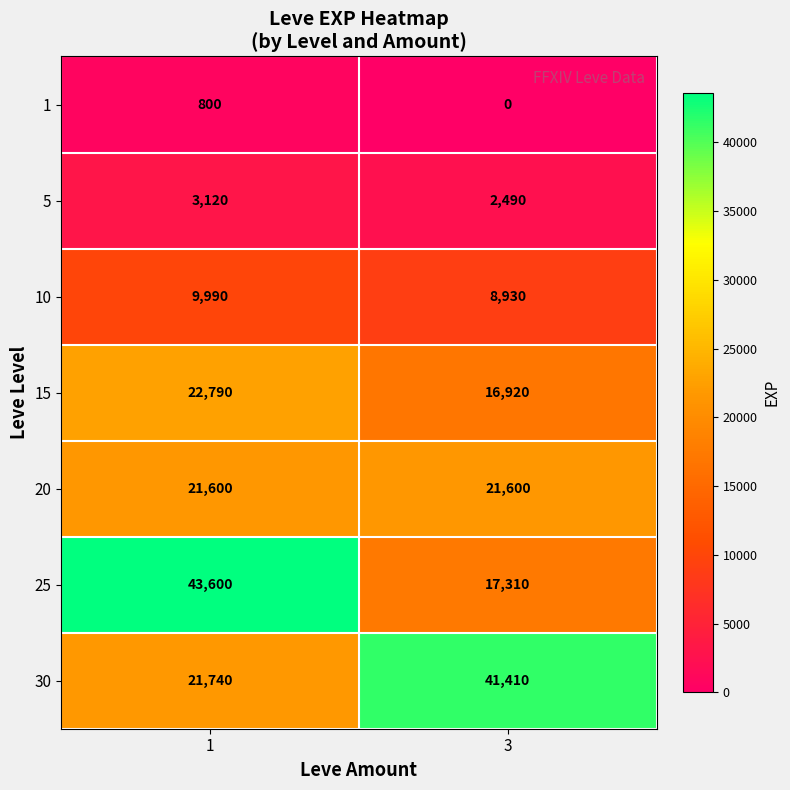

The value of 30 at 1 is 21740. True or false?

True